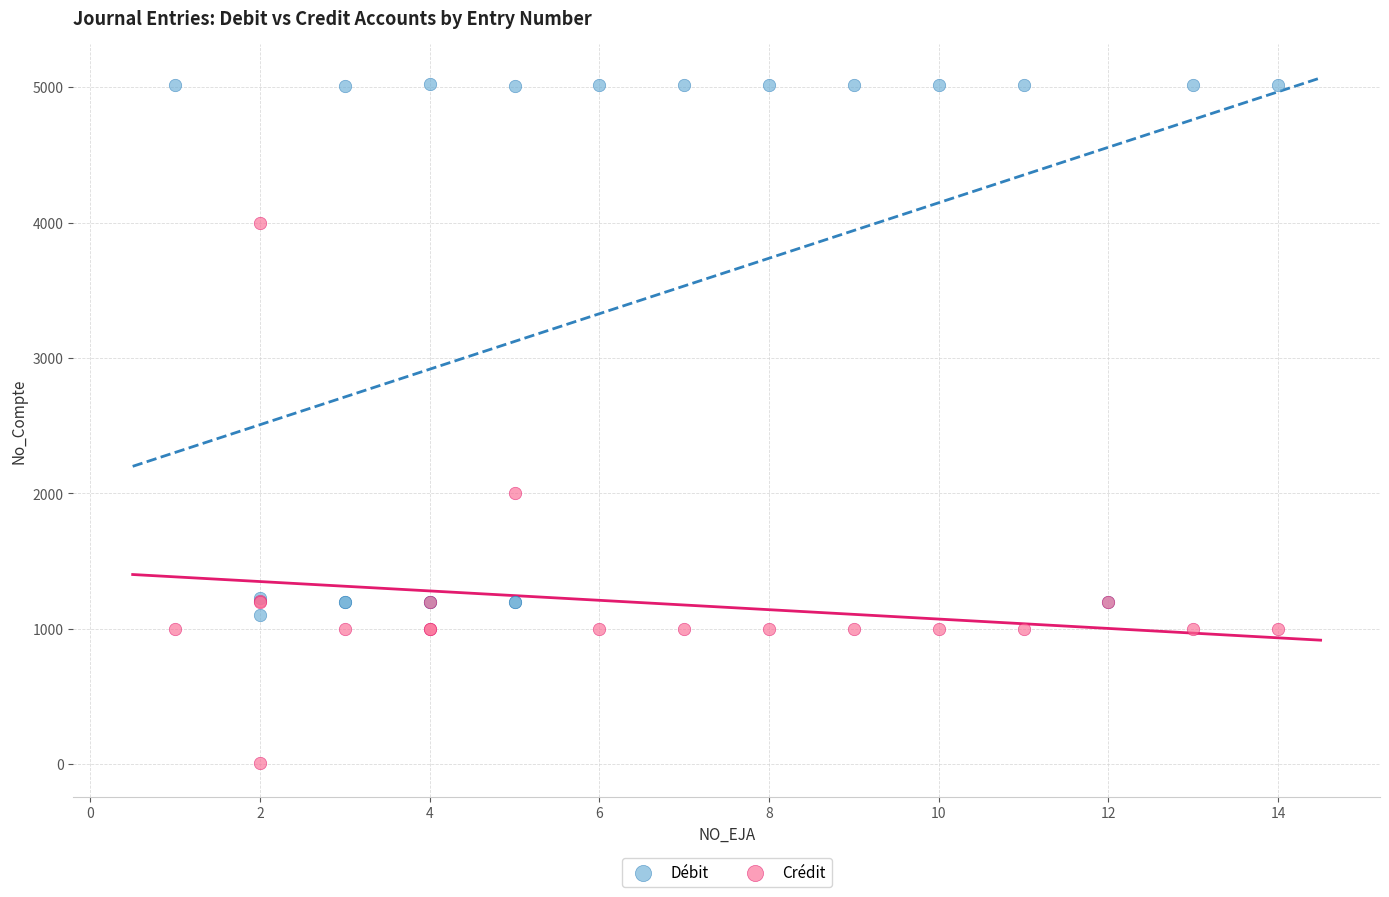

Which series reaches the maximum Y coordinate?

Débit